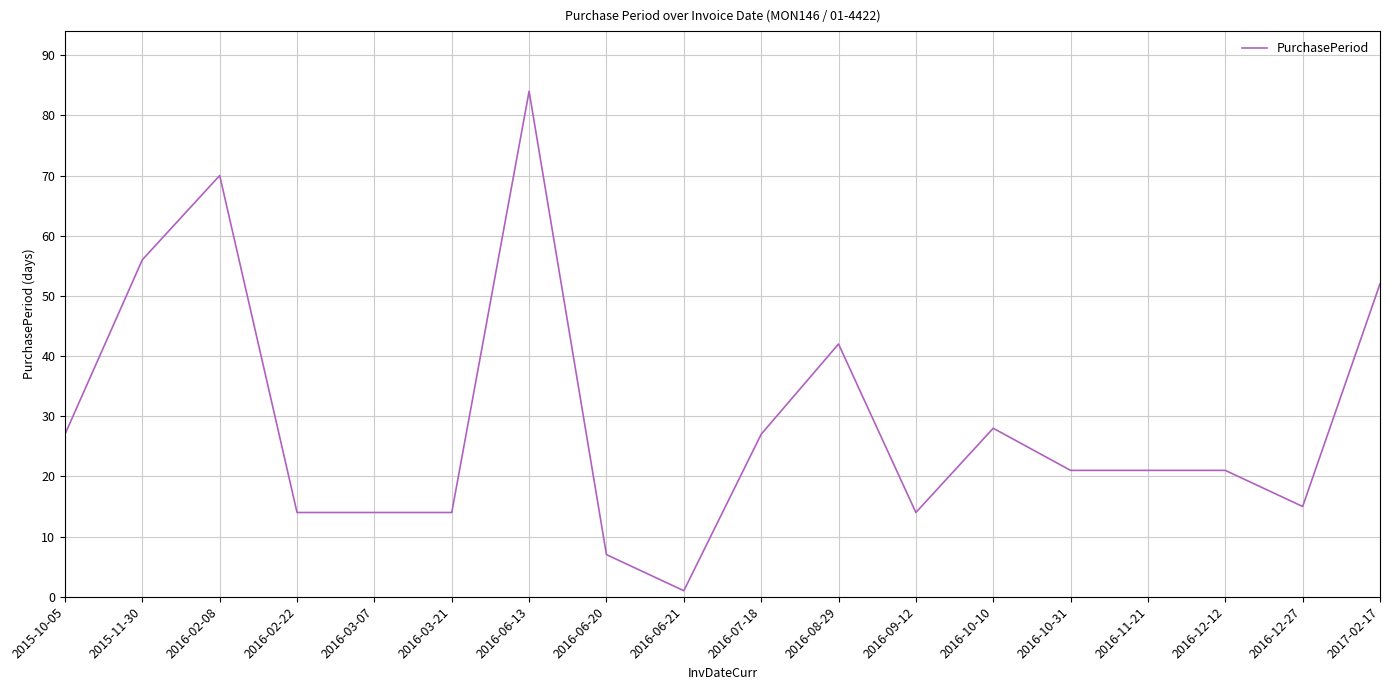

What position from the right is 2016-10-10?

6